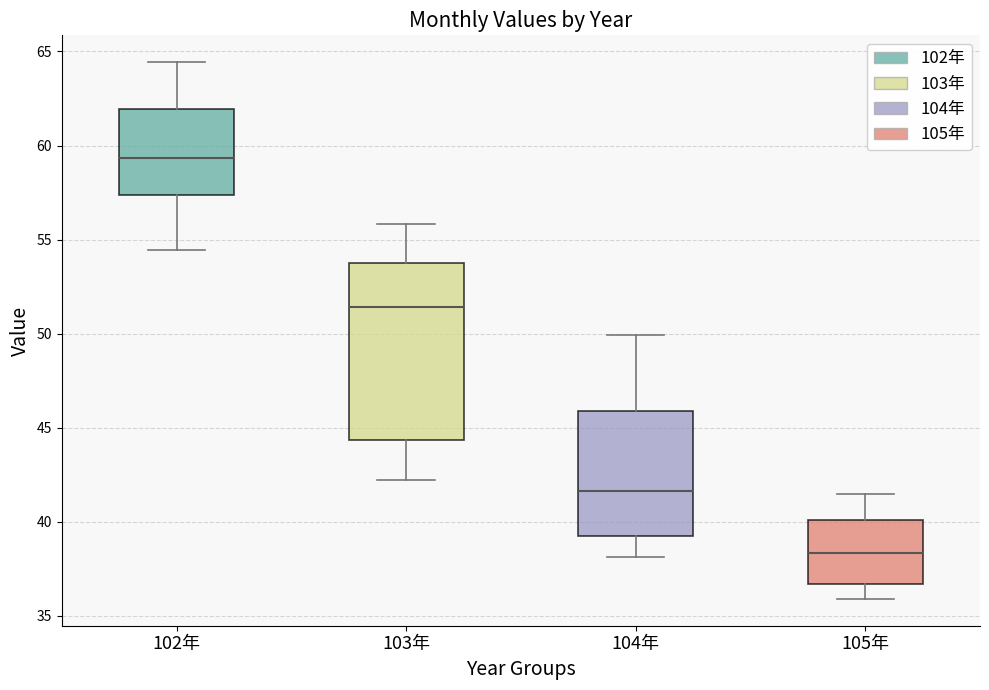

Where is the lower edge of the box for 105年 on the y-axis? The values are not printed on the chart, so give them approximately, as read against the axis.

36.5